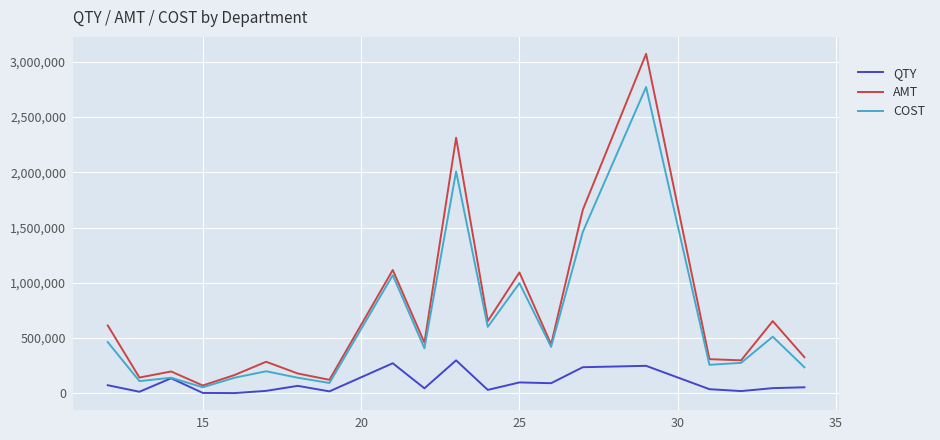

What is the difference between the second highest and second lowest values in the QTY series?

268490.0